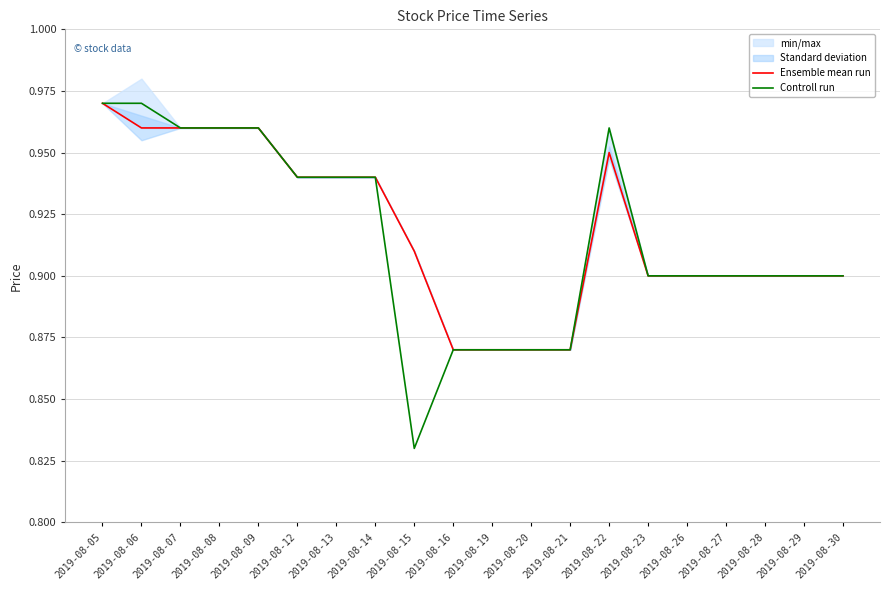

How many interior local peaks does the Ensemble mean run series have?

1